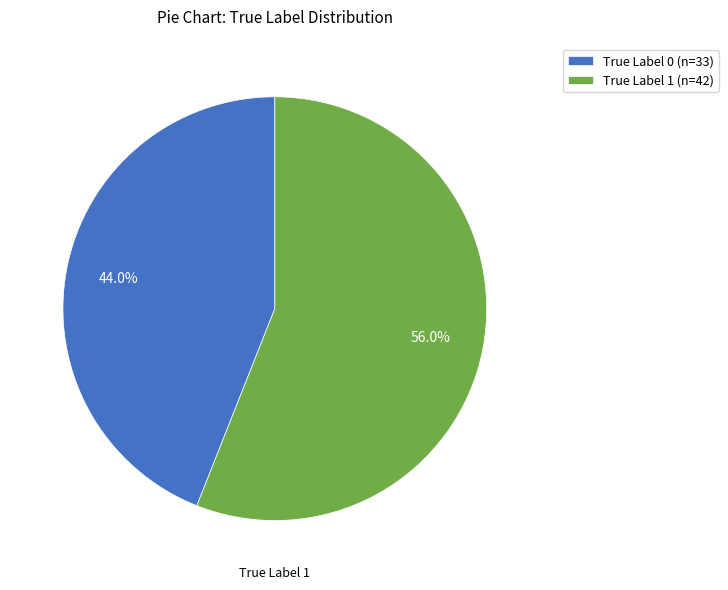

To the nearest percent, what percentage of the pie is True Label 0?

44%